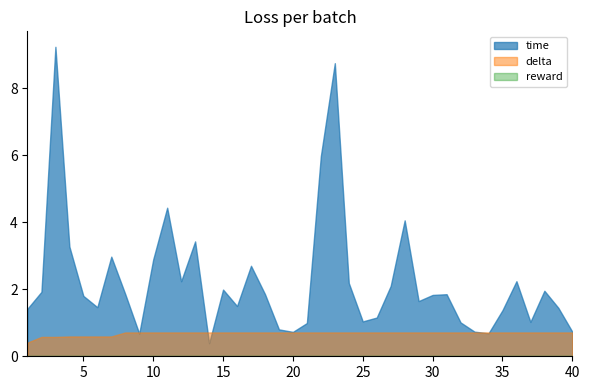

What is the greatest value displayed?

9.2